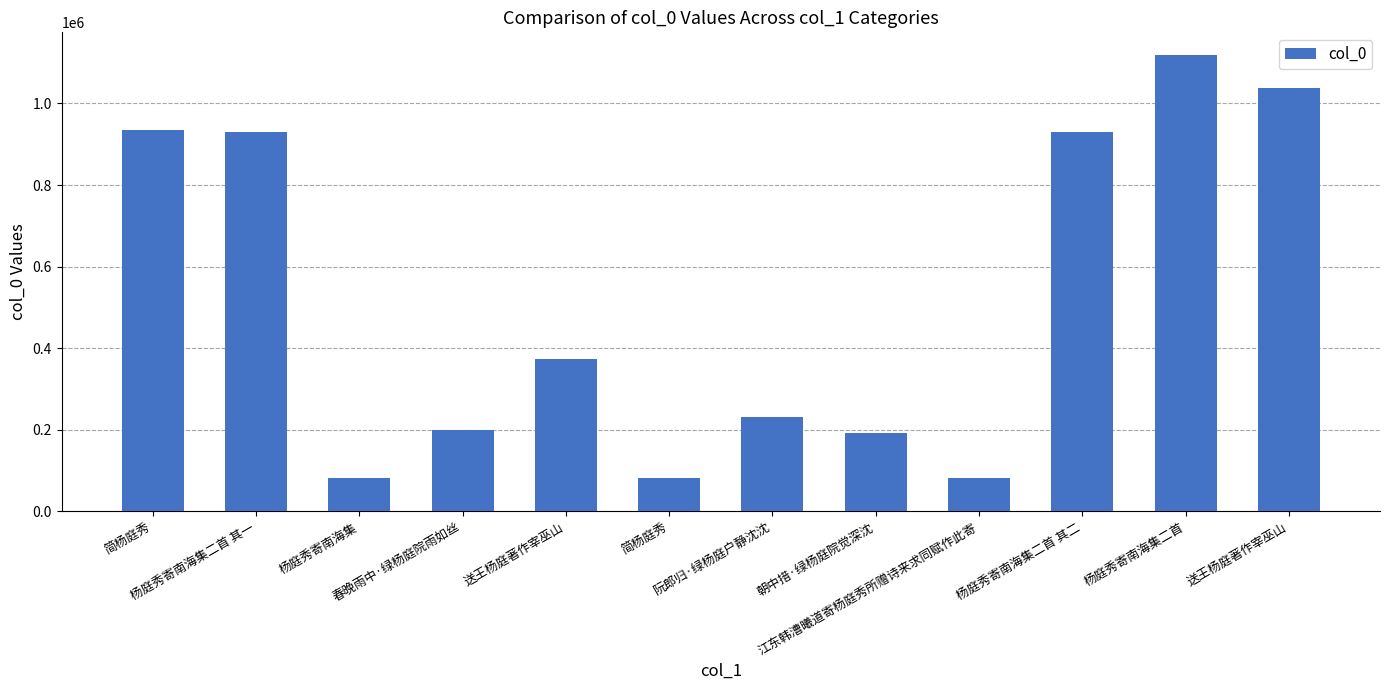

Which label corresponds to the smallest value in the chart?

江东韩漕曦道寄杨庭秀所赠诗来求同赋作此寄